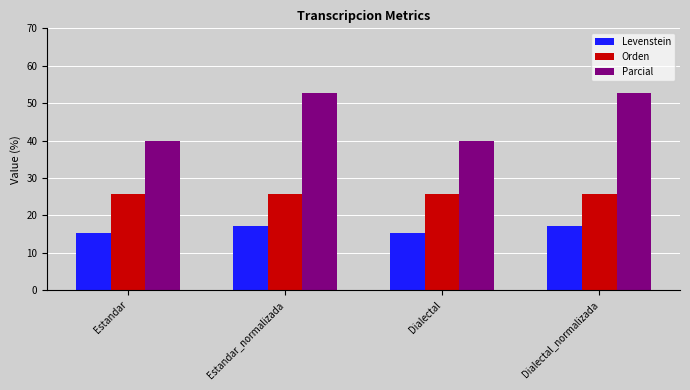

At which label does Parcial first exceed 52?

Estandar_normalizada